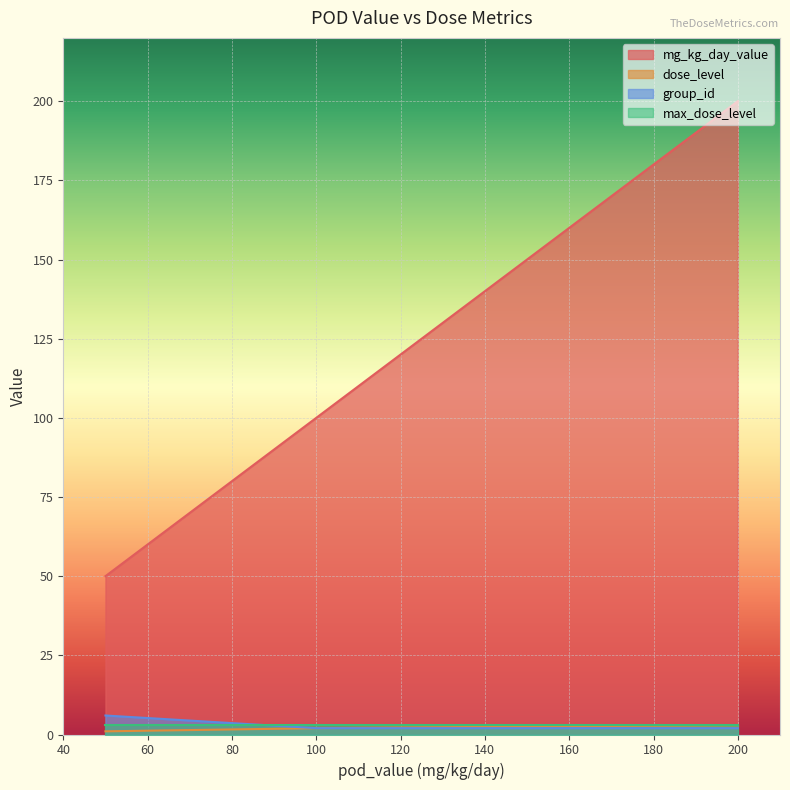

Which category has the highest value in the mg_kg_day_value series?

200